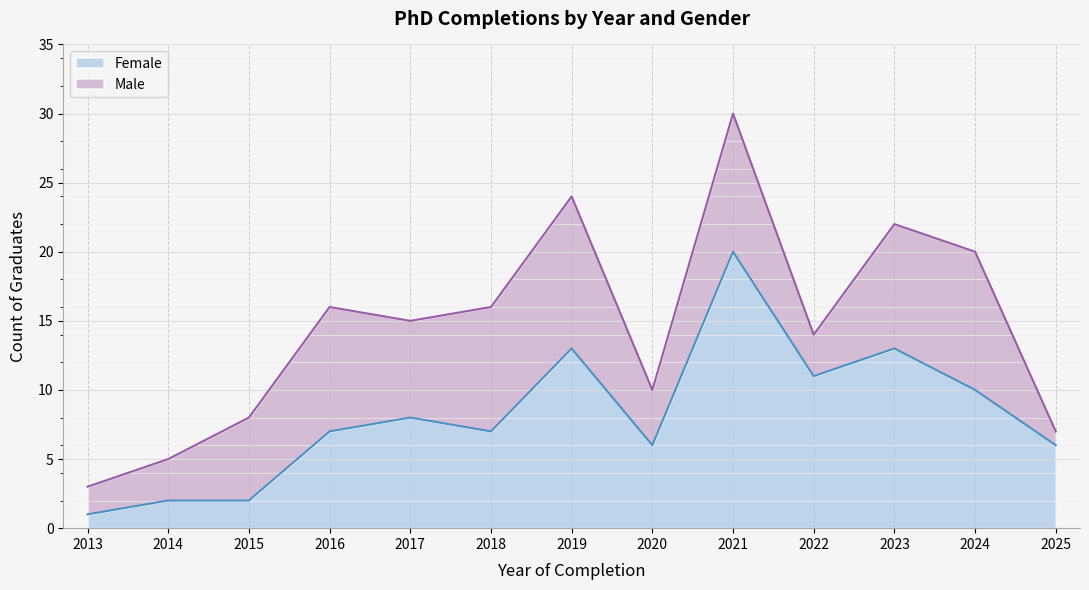

At which category does the data reach its first local peak?

2017